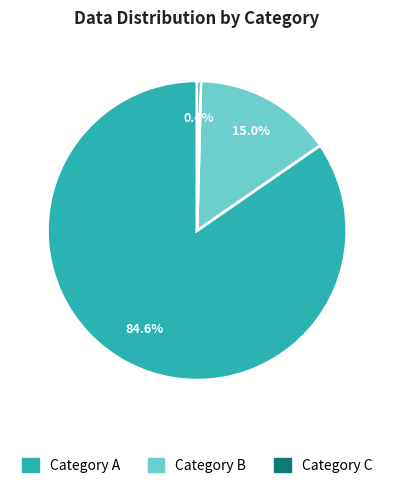

Does any single category account for the majority?

Yes